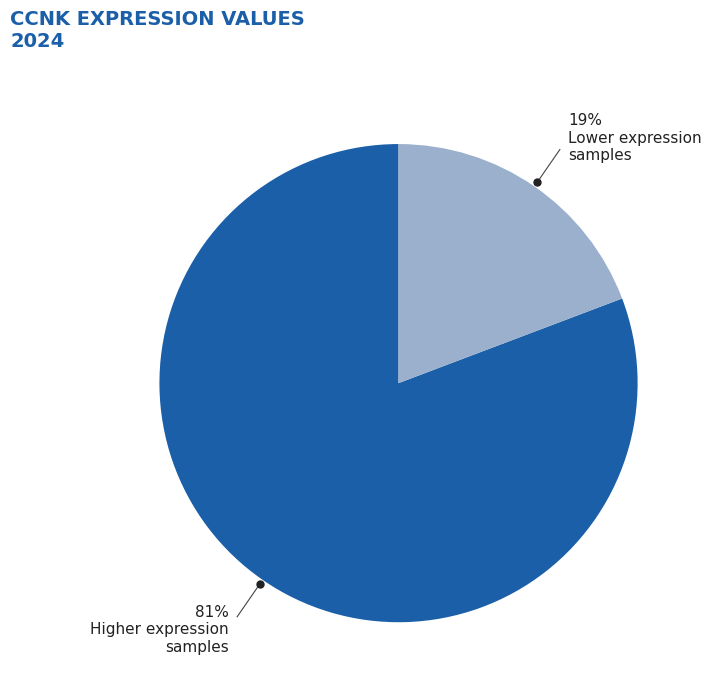

To the nearest percent, what is the difference between the largest and smallest slice percentages?

62%